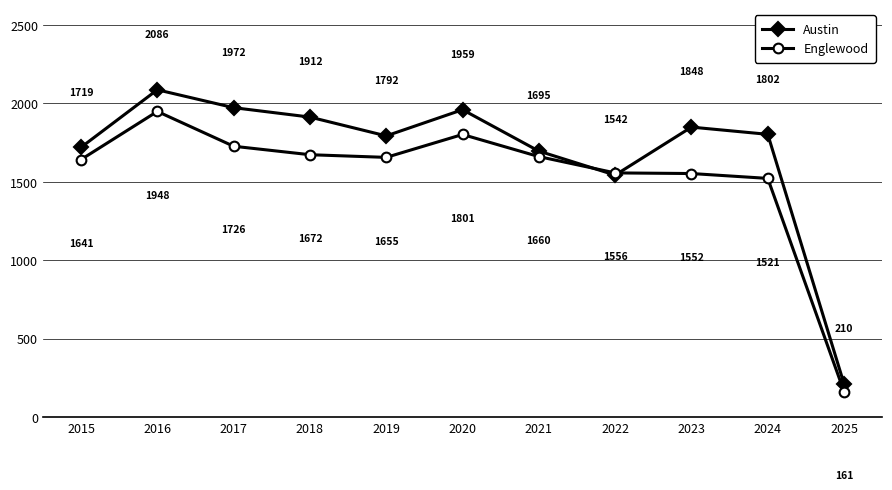

The value of Austin at 2022 is 1542. True or false?

True